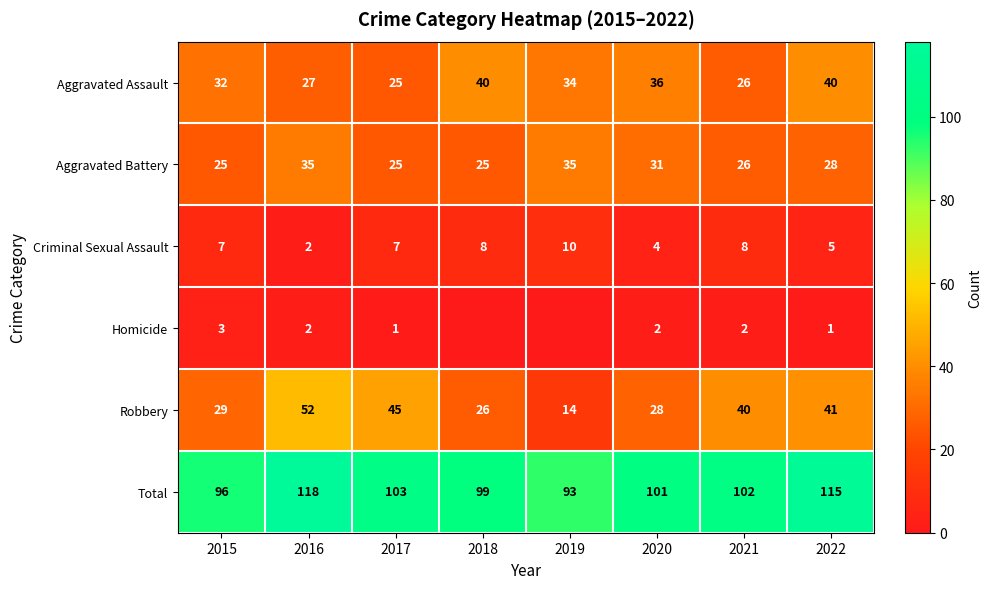

Which category has the highest value in the Total series?

2016